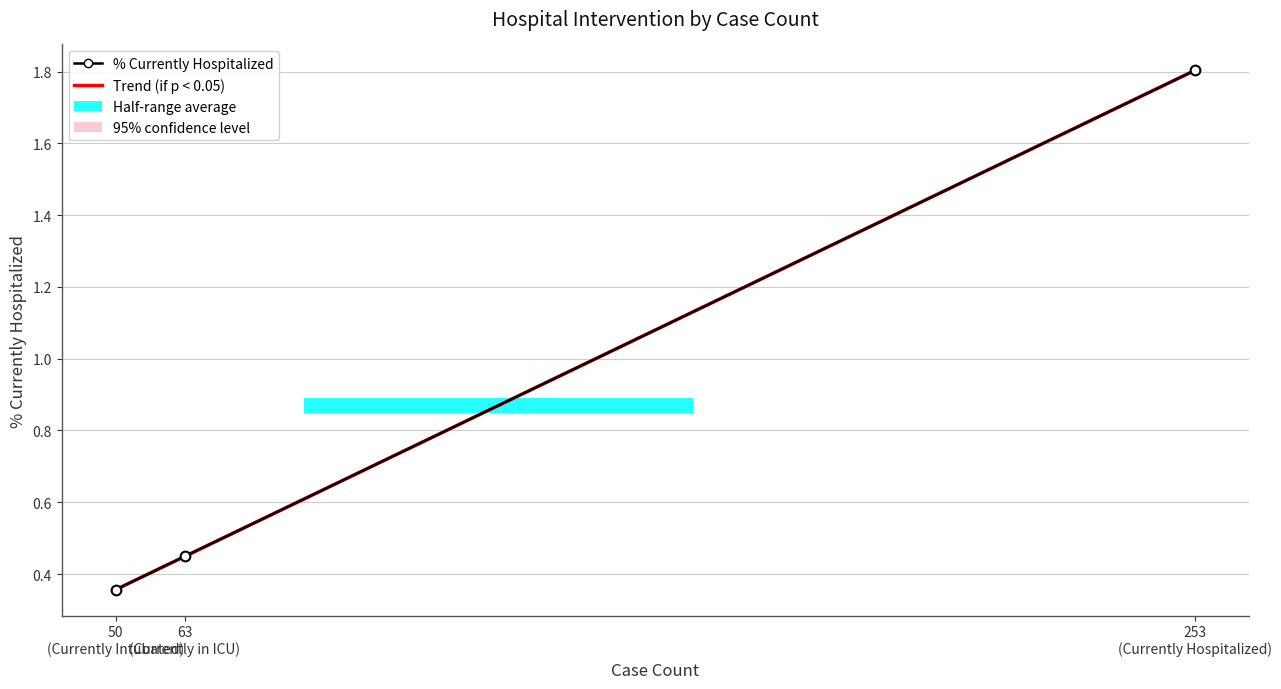

The value at Currently Intubated is 0.1. True or false?

False